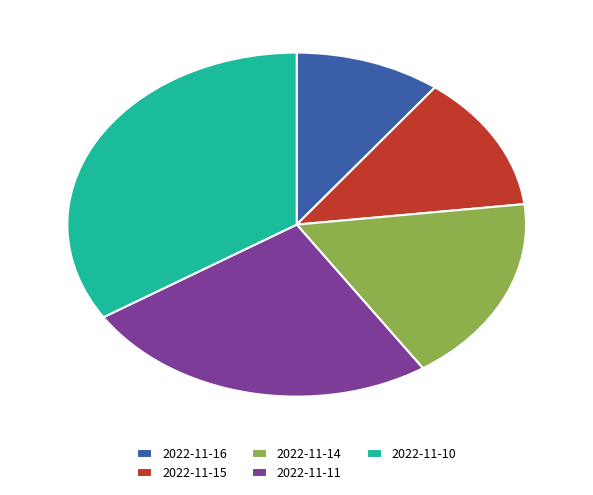

Combined, do 2022-11-15 and 2022-11-11 account for over 50%?

No